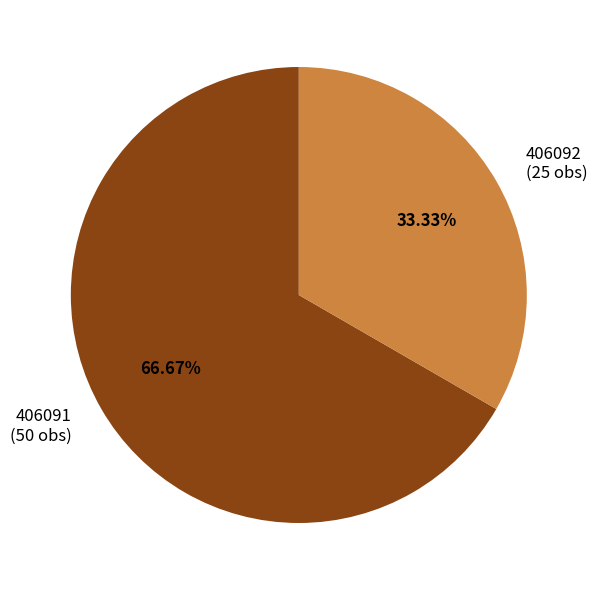

To the nearest percent, what is the average slice percentage?

50%